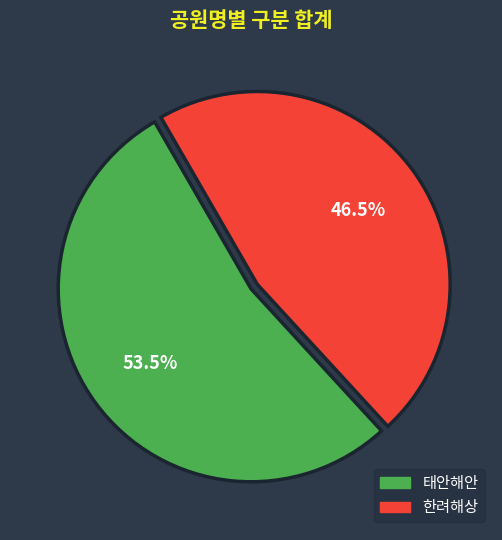

Does any single category account for the majority?

Yes